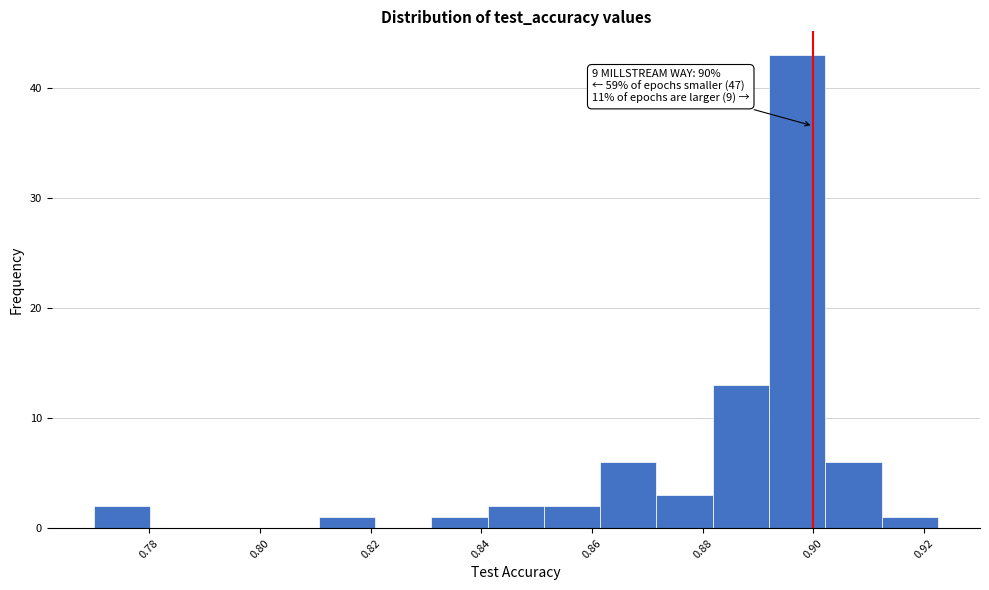

Which range on the x-axis has the tallest bar?

0.892 to 0.902